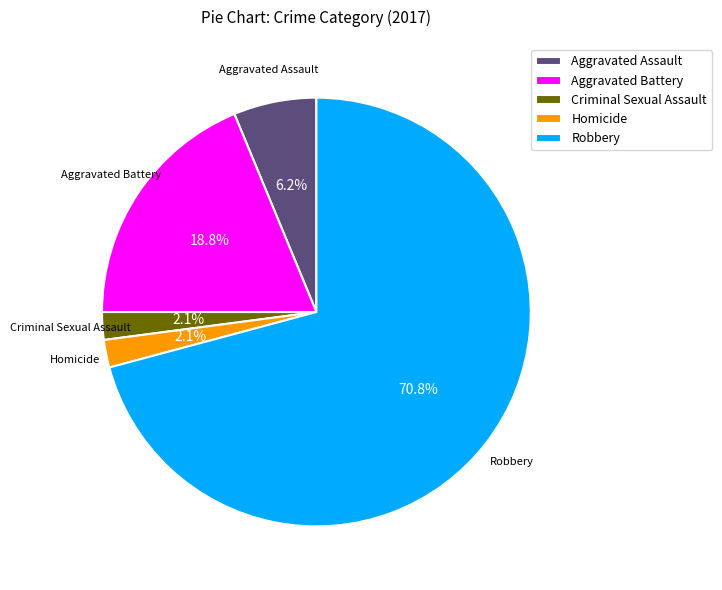

How many segments does this pie chart have?

5